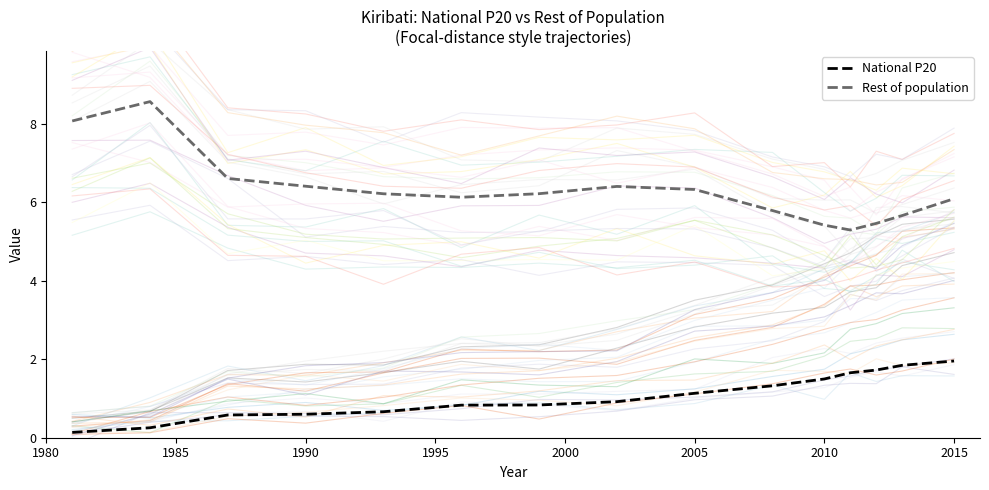

What is the sum of all National P20 values?

15.9